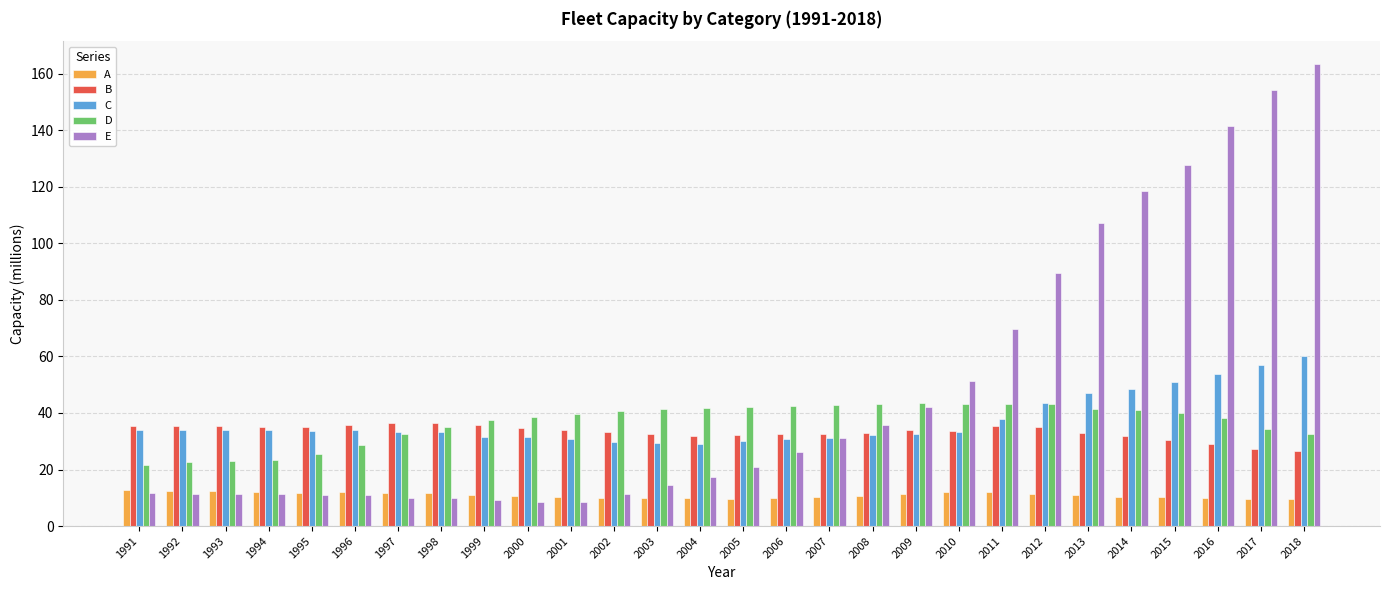

What is the difference between the second highest and second lowest values in the A series?

2.7